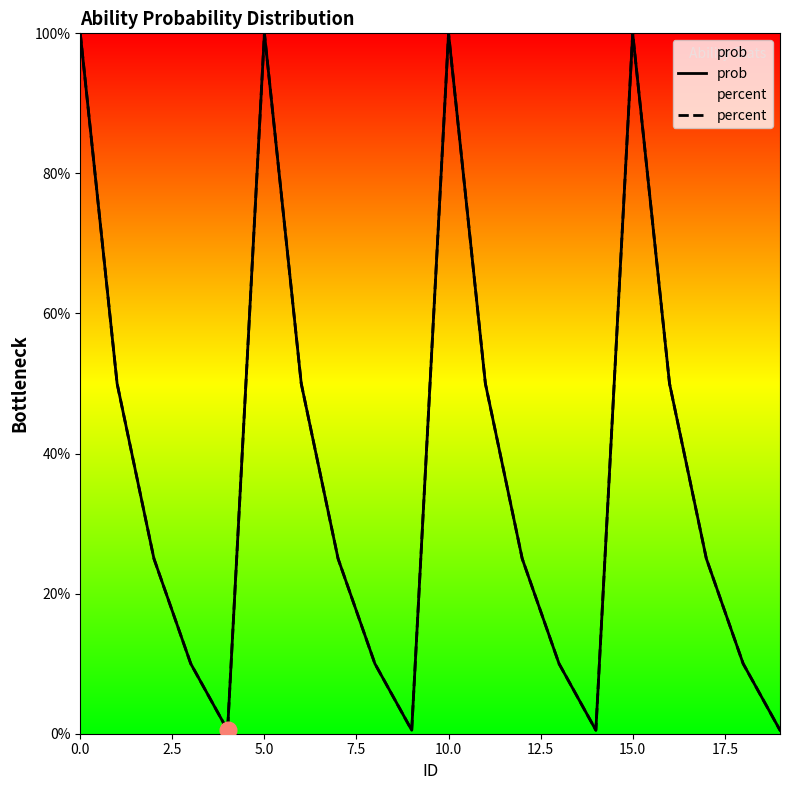

How many distinct data groups are displayed?

2